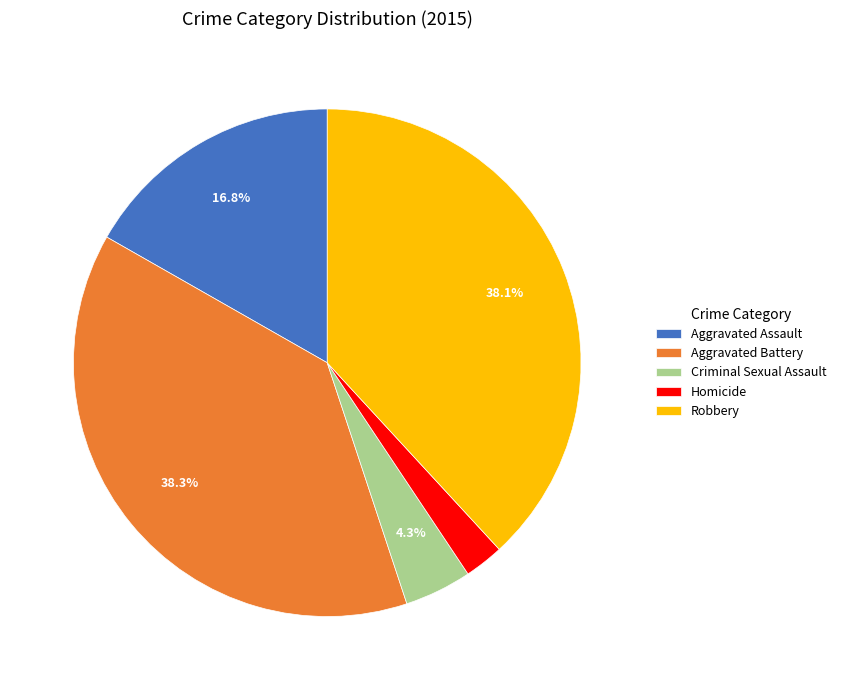

What is the total percentage of Aggravated Battery and Criminal Sexual Assault?

42.6%